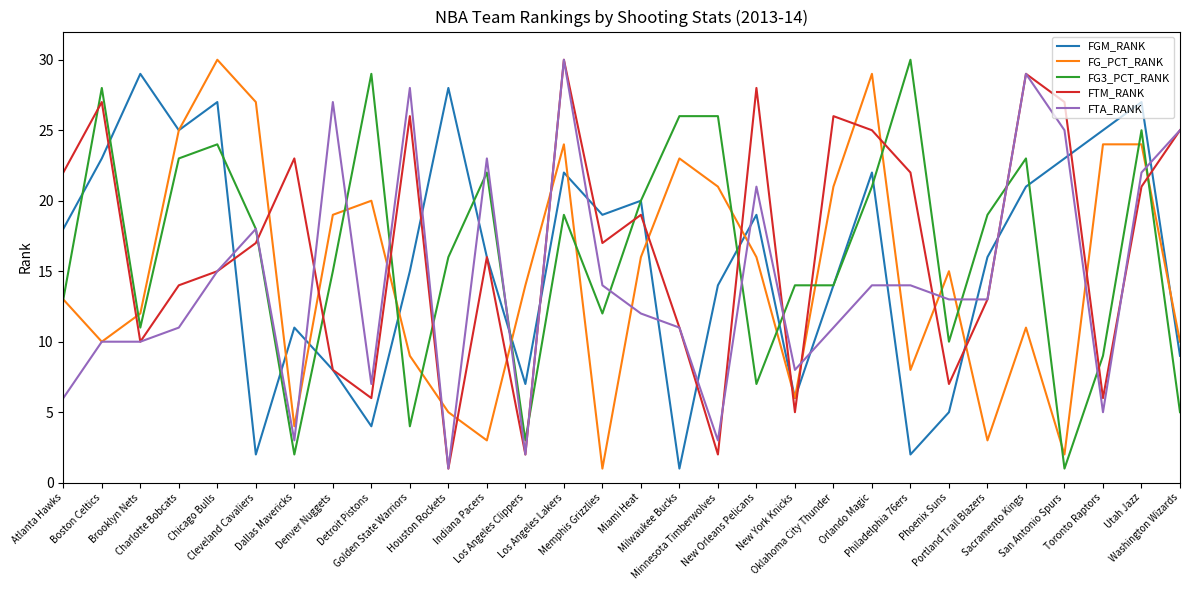

Reading right to left, list all the values displayed in this chart.

FGM_RANK: Washington Wizards=9	Utah Jazz=27	Toronto Raptors=25	San Antonio Spurs=23	Sacramento Kings=21	Portland Trail Blazers=16	Phoenix Suns=5	Philadelphia 76ers=2	Orlando Magic=22	Oklahoma City Thunder=14	New York Knicks=6	New Orleans Pelicans=19	Minnesota Timberwolves=14	Milwaukee Bucks=1	Miami Heat=20	Memphis Grizzlies=19	Los Angeles Lakers=22	Los Angeles Clippers=7	Indiana Pacers=16	Houston Rockets=28	Golden State Warriors=15	Detroit Pistons=4	Denver Nuggets=8	Dallas Mavericks=11	Cleveland Cavaliers=2	Chicago Bulls=27	Charlotte Bobcats=25	Brooklyn Nets=29	Boston Celtics=23	Atlanta Hawks=18
FG_PCT_RANK: Washington Wizards=10	Utah Jazz=24	Toronto Raptors=24	San Antonio Spurs=2	Sacramento Kings=11	Portland Trail Blazers=3	Phoenix Suns=15	Philadelphia 76ers=8	Orlando Magic=29	Oklahoma City Thunder=21	New York Knicks=6	New Orleans Pelicans=16	Minnesota Timberwolves=21	Milwaukee Bucks=23	Miami Heat=16	Memphis Grizzlies=1	Los Angeles Lakers=24	Los Angeles Clippers=14	Indiana Pacers=3	Houston Rockets=5	Golden State Warriors=9	Detroit Pistons=20	Denver Nuggets=19	Dallas Mavericks=4	Cleveland Cavaliers=27	Chicago Bulls=30	Charlotte Bobcats=25	Brooklyn Nets=12	Boston Celtics=10	Atlanta Hawks=13
FG3_PCT_RANK: Washington Wizards=5	Utah Jazz=25	Toronto Raptors=9	San Antonio Spurs=1	Sacramento Kings=23	Portland Trail Blazers=19	Phoenix Suns=10	Philadelphia 76ers=30	Orlando Magic=21	Oklahoma City Thunder=14	New York Knicks=14	New Orleans Pelicans=7	Minnesota Timberwolves=26	Milwaukee Bucks=26	Miami Heat=20	Memphis Grizzlies=12	Los Angeles Lakers=19	Los Angeles Clippers=3	Indiana Pacers=22	Houston Rockets=16	Golden State Warriors=4	Detroit Pistons=29	Denver Nuggets=15	Dallas Mavericks=2	Cleveland Cavaliers=18	Chicago Bulls=24	Charlotte Bobcats=23	Brooklyn Nets=11	Boston Celtics=28	Atlanta Hawks=13
FTM_RANK: Washington Wizards=25	Utah Jazz=21	Toronto Raptors=6	San Antonio Spurs=27	Sacramento Kings=29	Portland Trail Blazers=13	Phoenix Suns=7	Philadelphia 76ers=22	Orlando Magic=25	Oklahoma City Thunder=26	New York Knicks=5	New Orleans Pelicans=28	Minnesota Timberwolves=2	Milwaukee Bucks=11	Miami Heat=19	Memphis Grizzlies=17	Los Angeles Lakers=30	Los Angeles Clippers=2	Indiana Pacers=16	Houston Rockets=1	Golden State Warriors=26	Detroit Pistons=6	Denver Nuggets=8	Dallas Mavericks=23	Cleveland Cavaliers=17	Chicago Bulls=15	Charlotte Bobcats=14	Brooklyn Nets=10	Boston Celtics=27	Atlanta Hawks=22
FTA_RANK: Washington Wizards=25	Utah Jazz=22	Toronto Raptors=5	San Antonio Spurs=25	Sacramento Kings=29	Portland Trail Blazers=13	Phoenix Suns=13	Philadelphia 76ers=14	Orlando Magic=14	Oklahoma City Thunder=11	New York Knicks=8	New Orleans Pelicans=21	Minnesota Timberwolves=3	Milwaukee Bucks=11	Miami Heat=12	Memphis Grizzlies=14	Los Angeles Lakers=30	Los Angeles Clippers=2	Indiana Pacers=23	Houston Rockets=1	Golden State Warriors=28	Detroit Pistons=7	Denver Nuggets=27	Dallas Mavericks=3	Cleveland Cavaliers=18	Chicago Bulls=15	Charlotte Bobcats=11	Brooklyn Nets=10	Boston Celtics=10	Atlanta Hawks=6